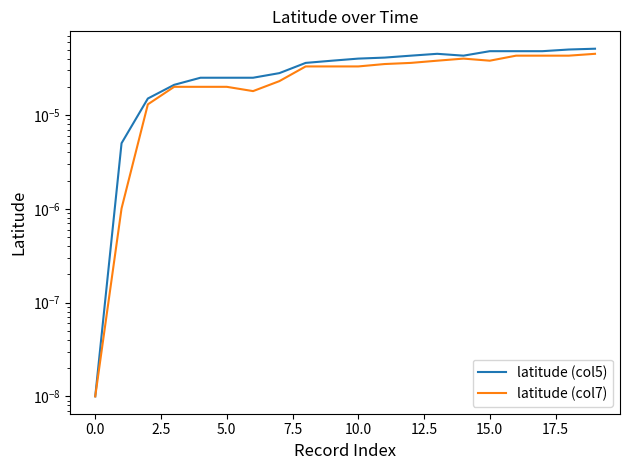

In latitude (col7), how many points are higher than both neighbors (excluding endpoints)?

1